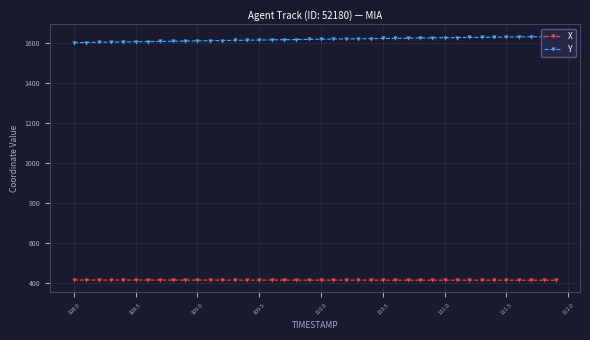

What is the value of the X point at the 1st from the left?

415.5